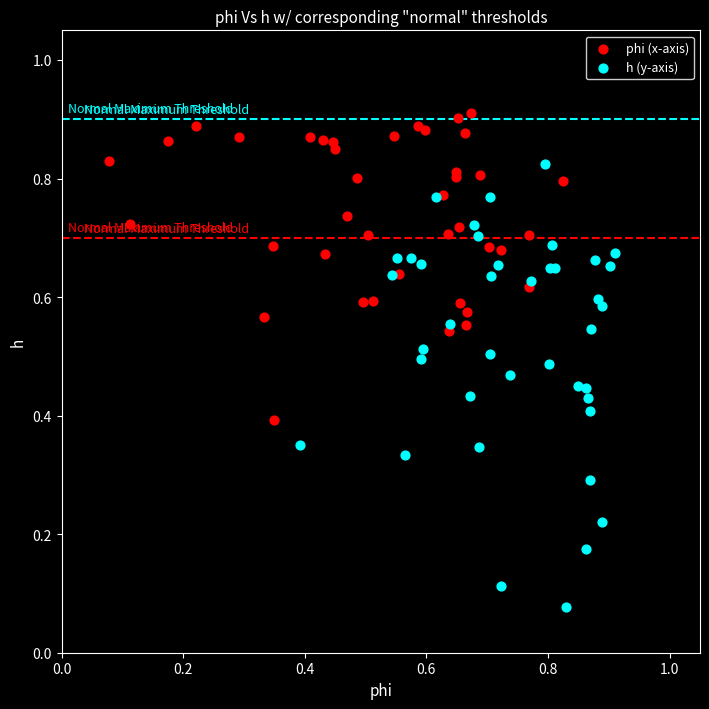

Which series contains the lowest Y value?

h (y-axis)